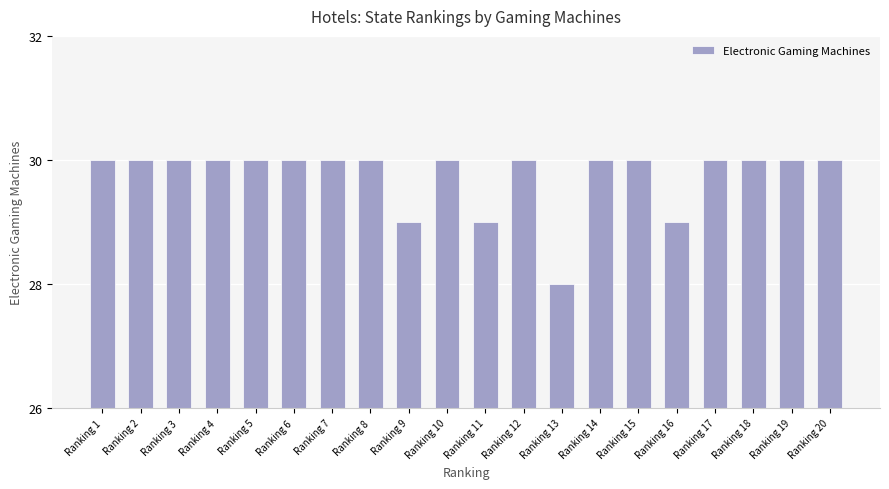

What is the smallest value displayed?

28